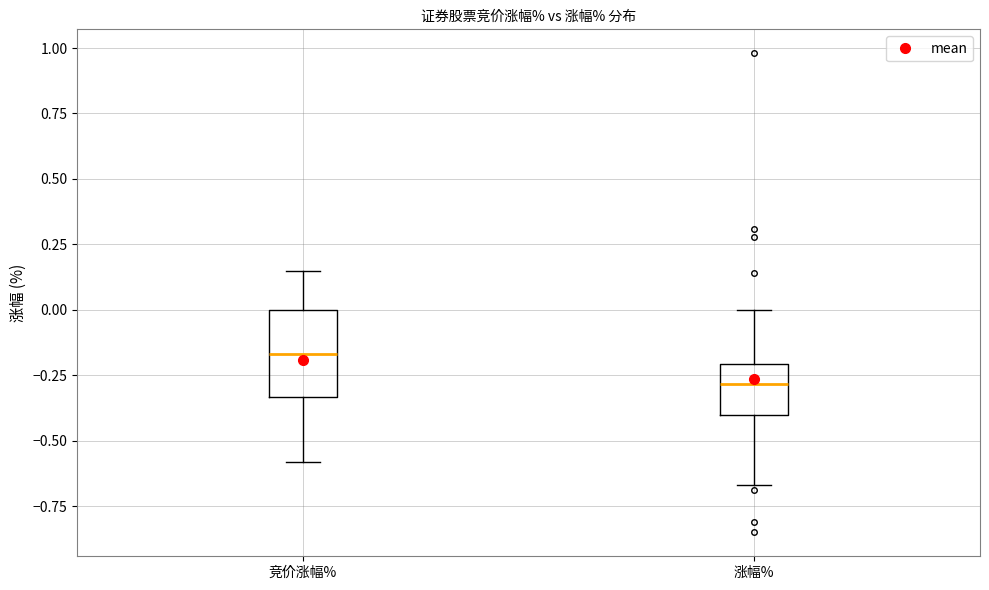

Reading left to right, transcribe this box plot: for each box, give where its median line is, the range the box spans, and where its two whiskers end, as read against the y-axis. The values are not printed on the chart, so give them approximately, as read against the axis.

竞价涨幅%: median -0.15, box -0.35 to 0.00, whiskers -0.60 to 0.15
涨幅%: median -0.30, box -0.40 to -0.20, whiskers -0.65 to 0.00